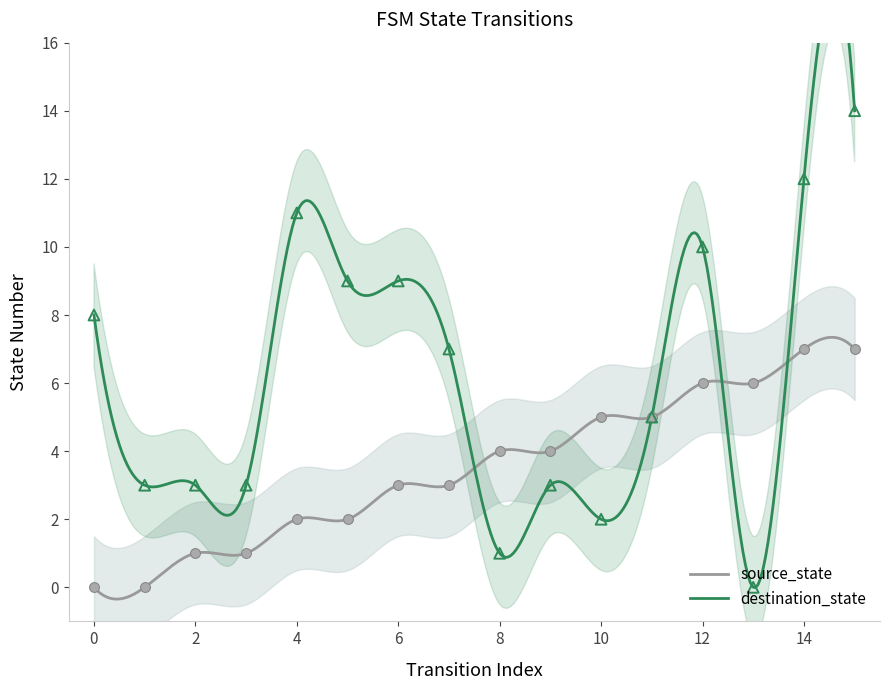

What are all the series names shown in the legend?

source_state, destination_state